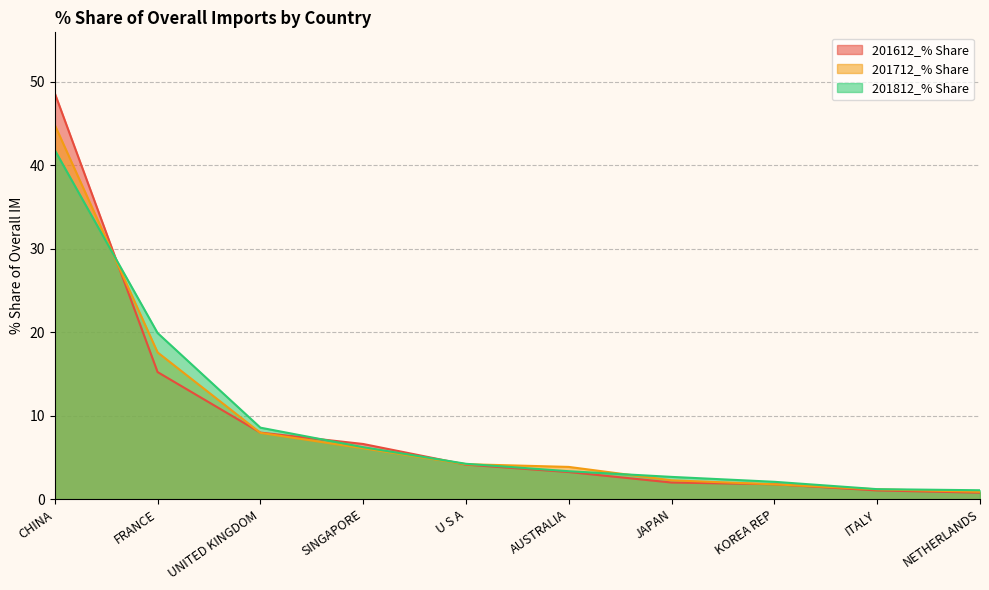

How many lines are shown in the chart?

3